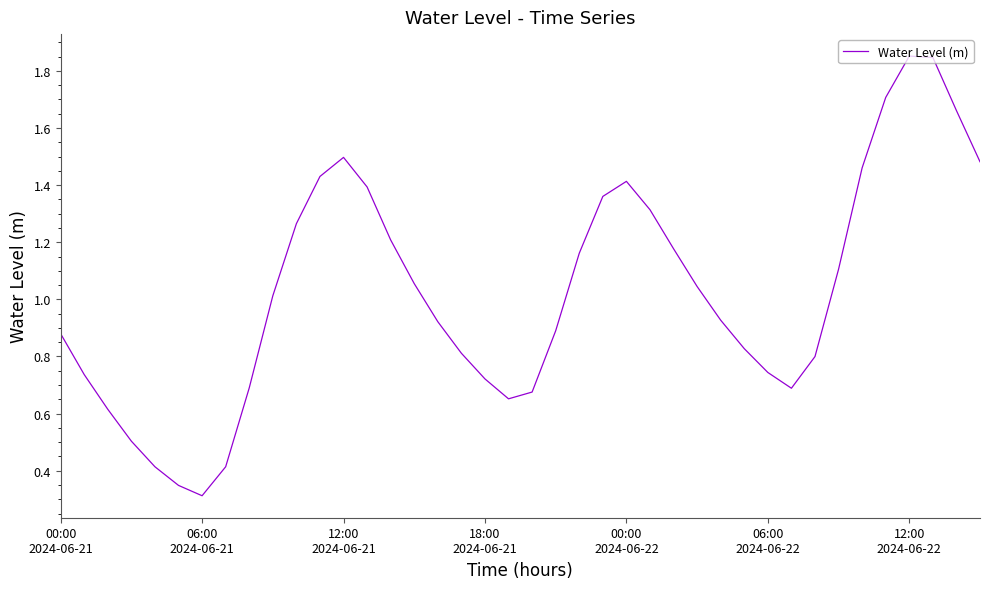

What is the value of the 22nd point from the left?

0.9